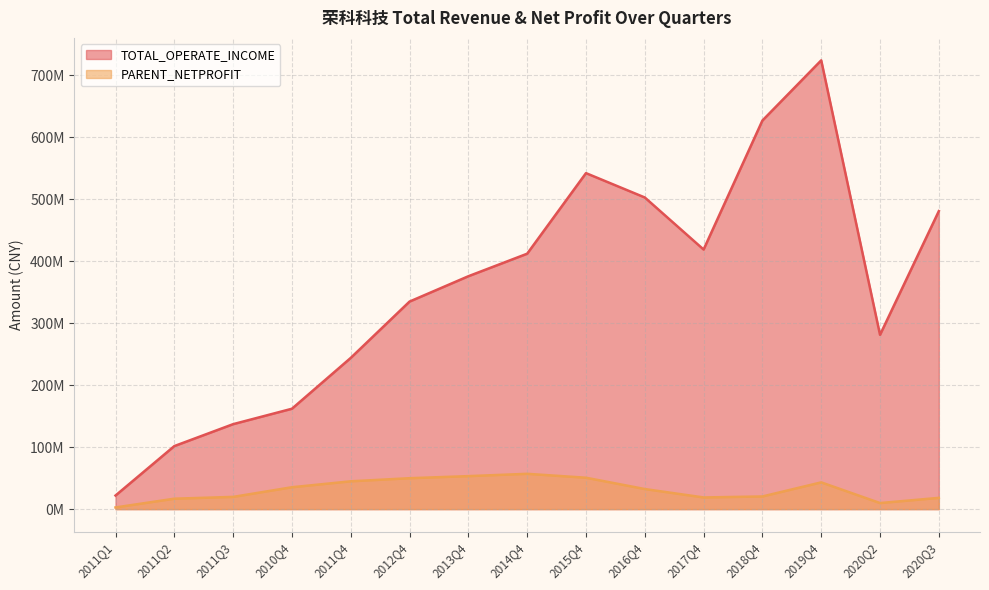

List the series in order of their peak value, highest first.

TOTAL_OPERATE_INCOME, PARENT_NETPROFIT